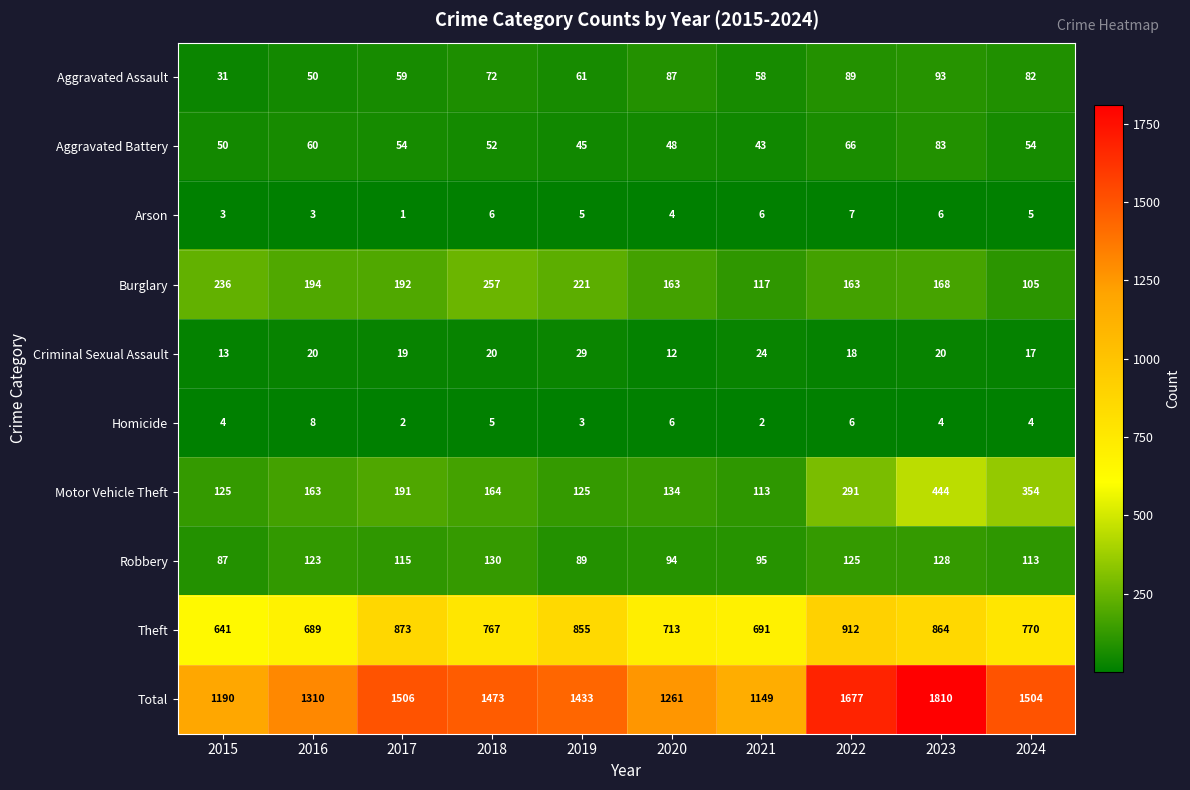

What is the total value across all series at 2016?

2620